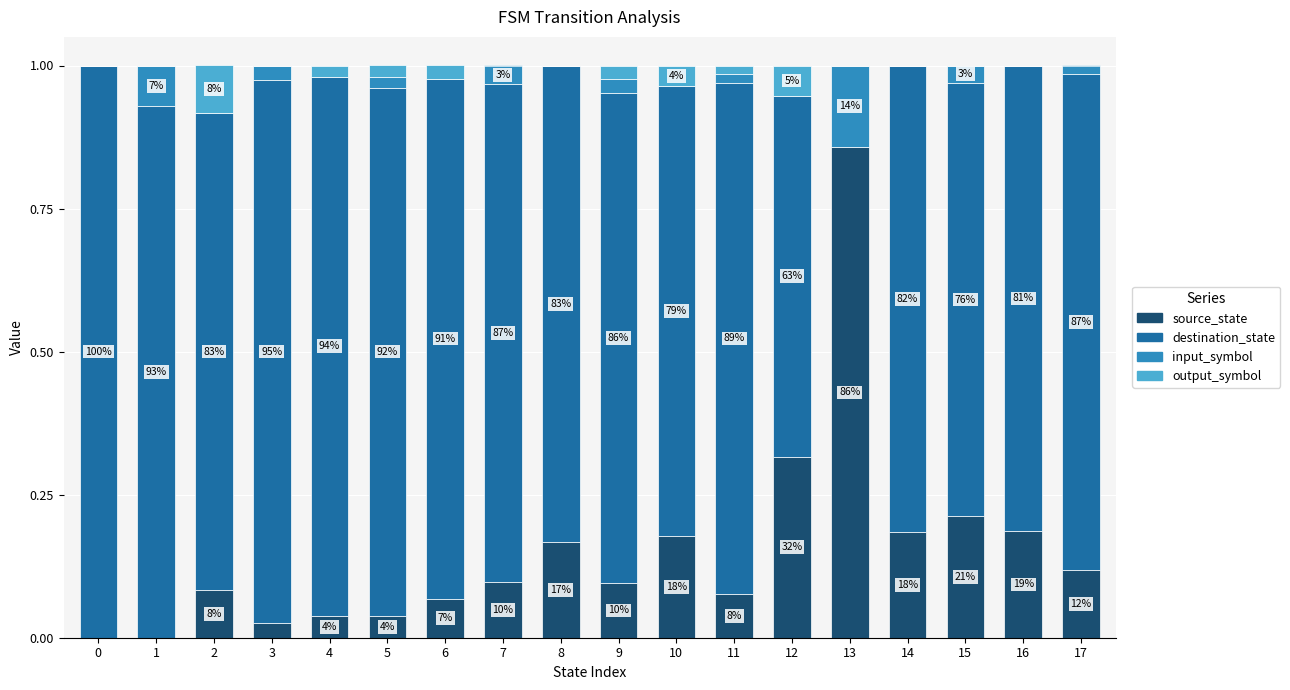

What are all the series names shown in the legend?

source_state, destination_state, input_symbol, output_symbol